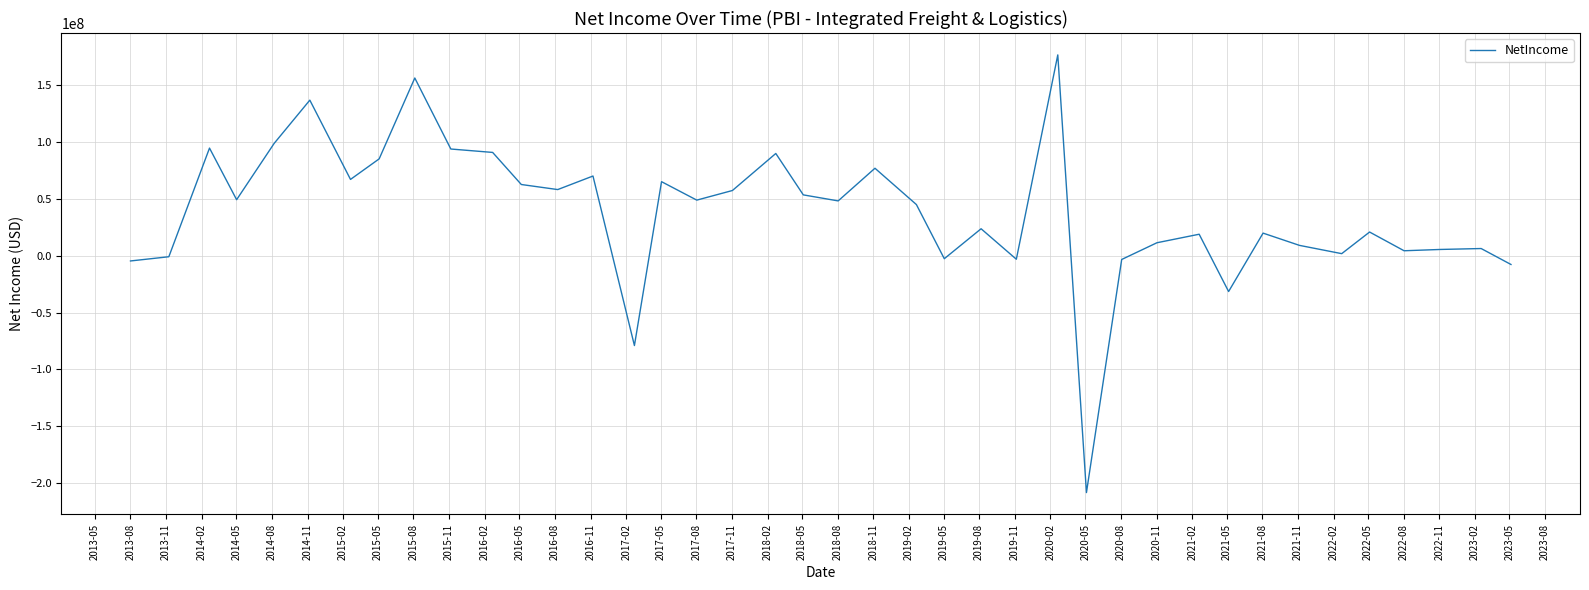

What is the smallest value displayed?

-208483000